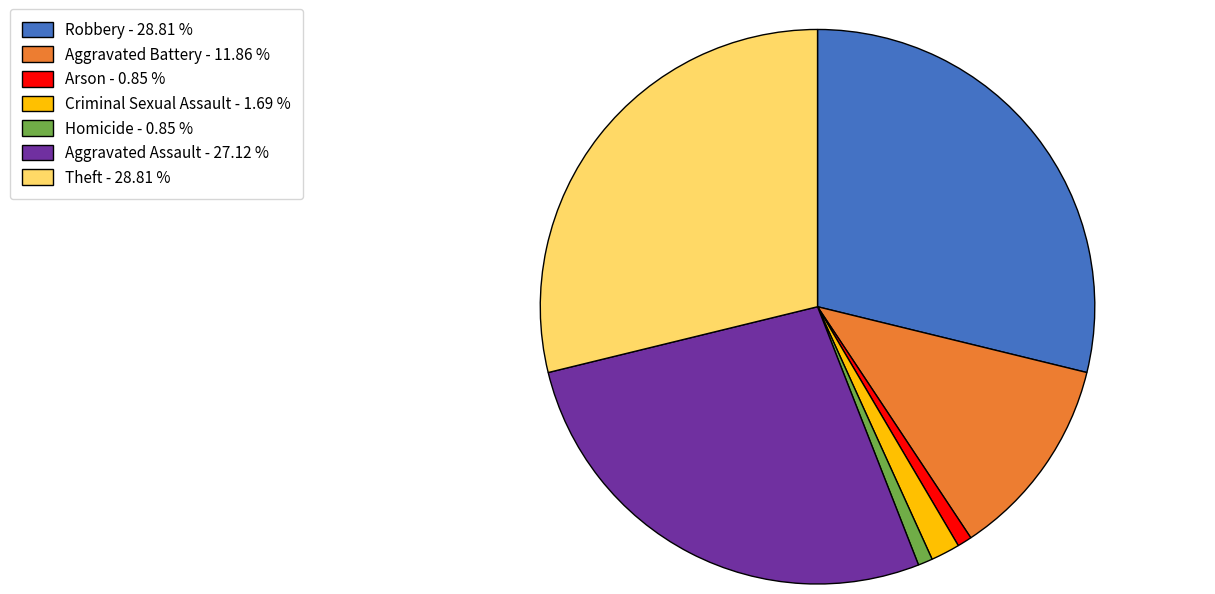

Approximately how many times larger is the value at Robbery - 28.81 % compared to Aggravated Assault - 27.12 %?

1.1